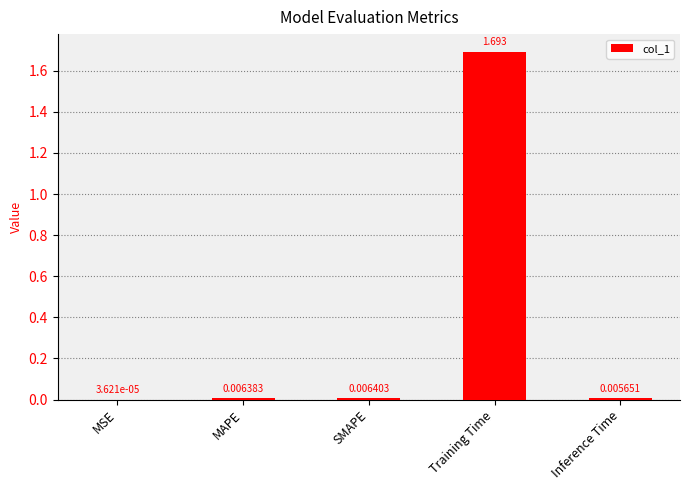

Where is the data nearest to the value 0?

MSE